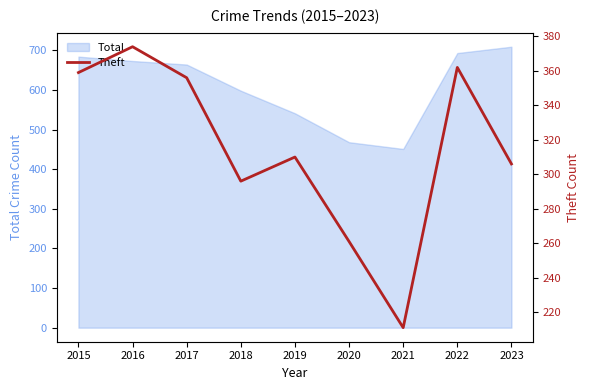

Rank the categories by value from highest to lowest.

2016, 2022, 2015, 2017, 2019, 2023, 2018, 2020, 2021